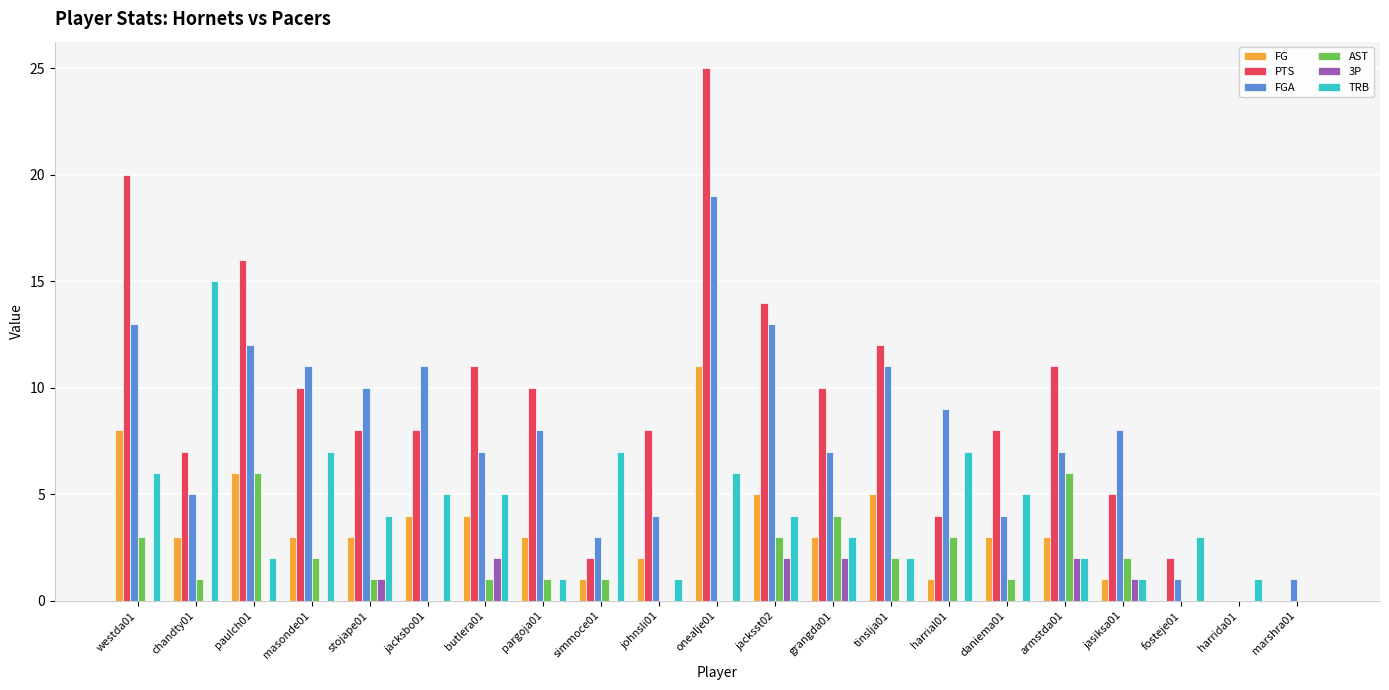

The 3P series shows 0 at simmoce01. True or false?

True